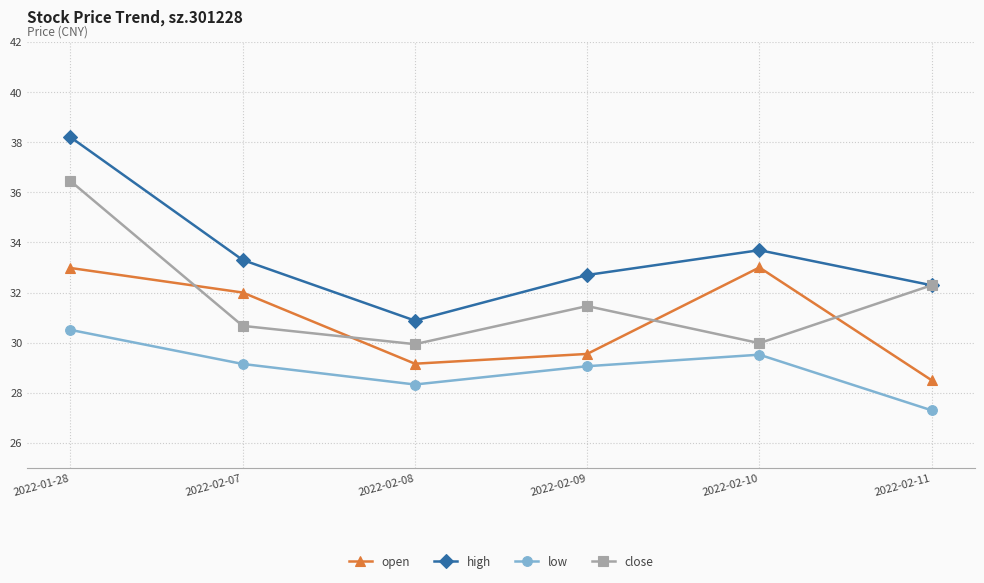

The value of low at 2022-02-10 is 13.9. True or false?

False